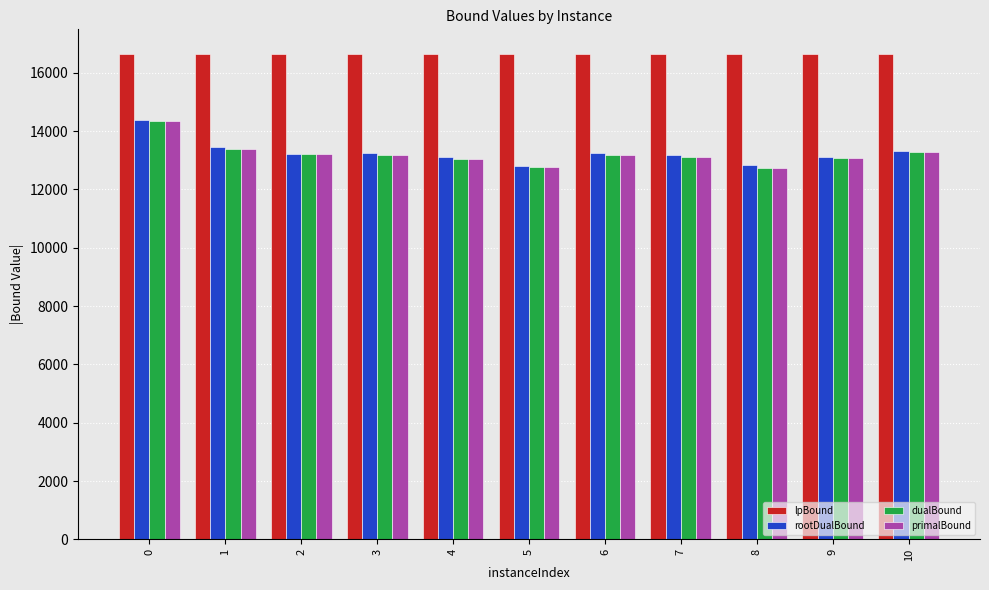

What is the minimum value for primalBound?

12745.6